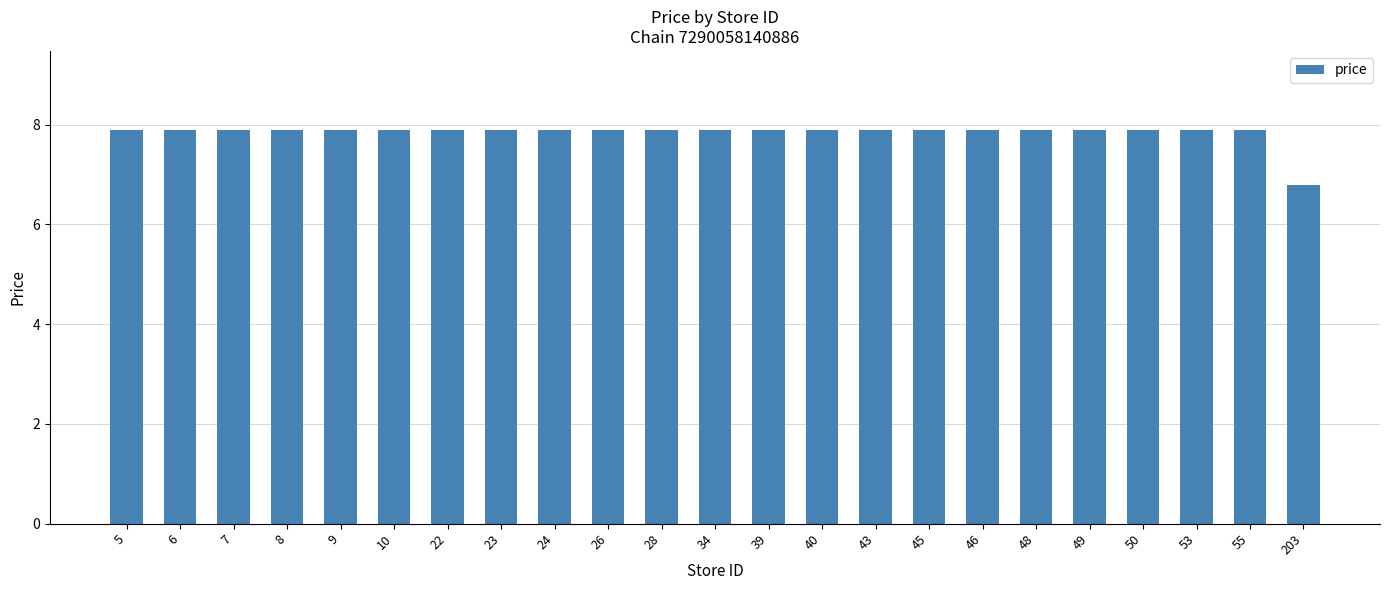

What is the ratio of the value at 203 to the value at 6?

0.9